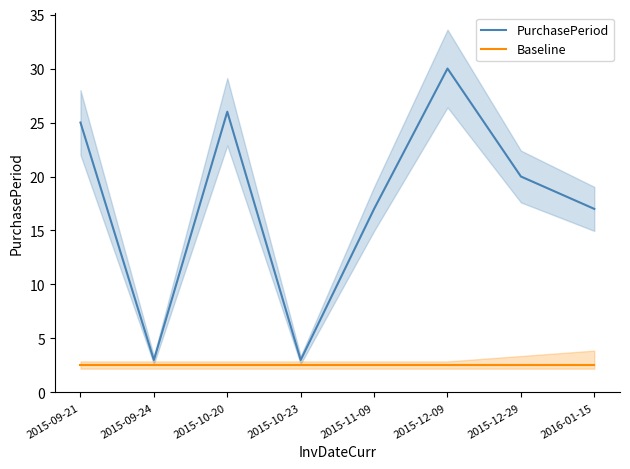

Which series has the widest spread of values?

PurchasePeriod